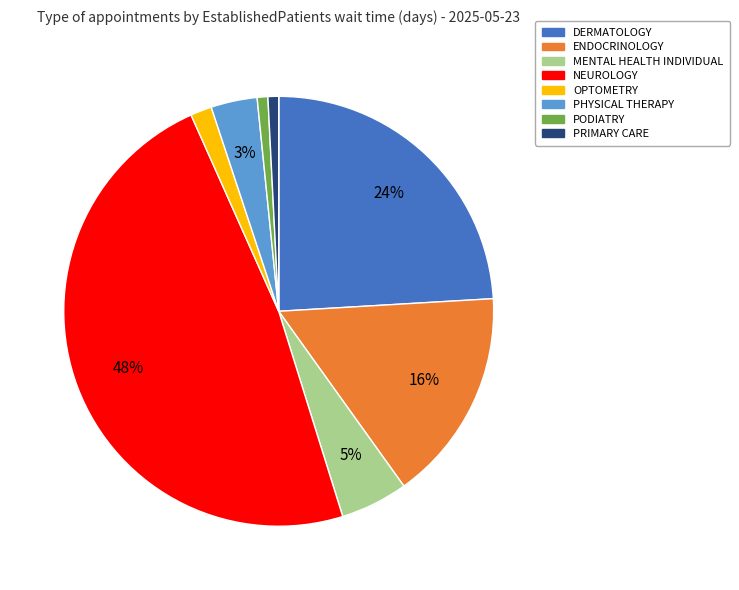

To the nearest percent, what is the average slice percentage?

11%